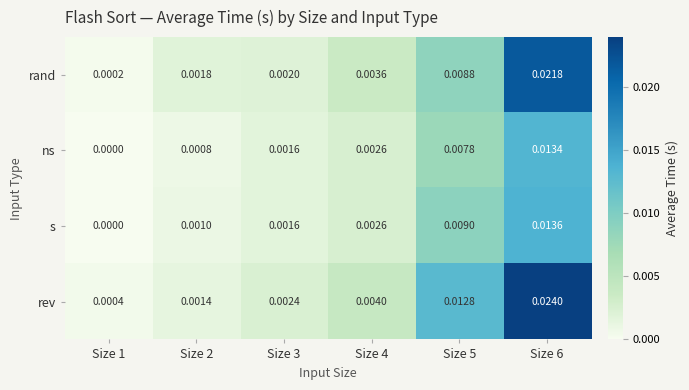

Is the value of rev at Size 4 greater than the value of rand at Size 6?

No